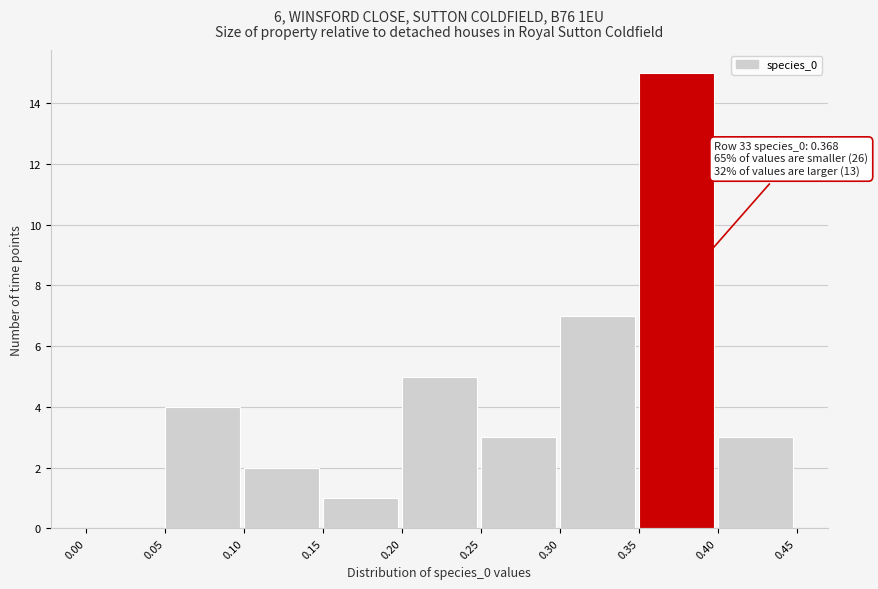

Which range on the x-axis has the tallest bar?

0.35 to 0.40